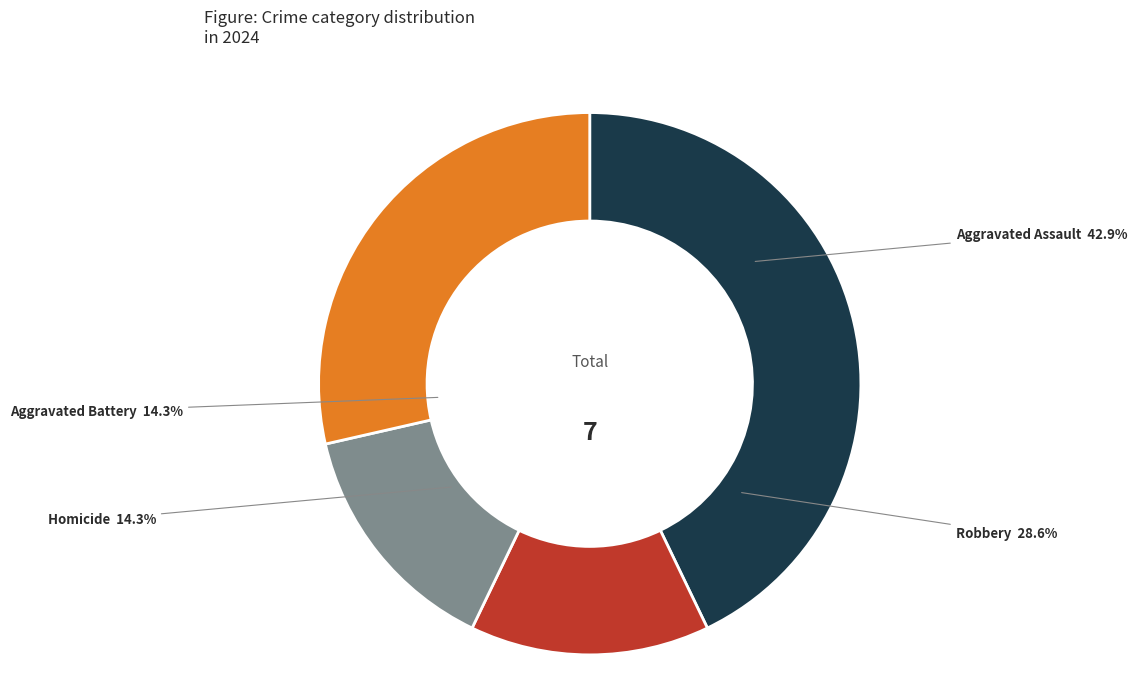

To the nearest percent, what is the average slice percentage?

25%